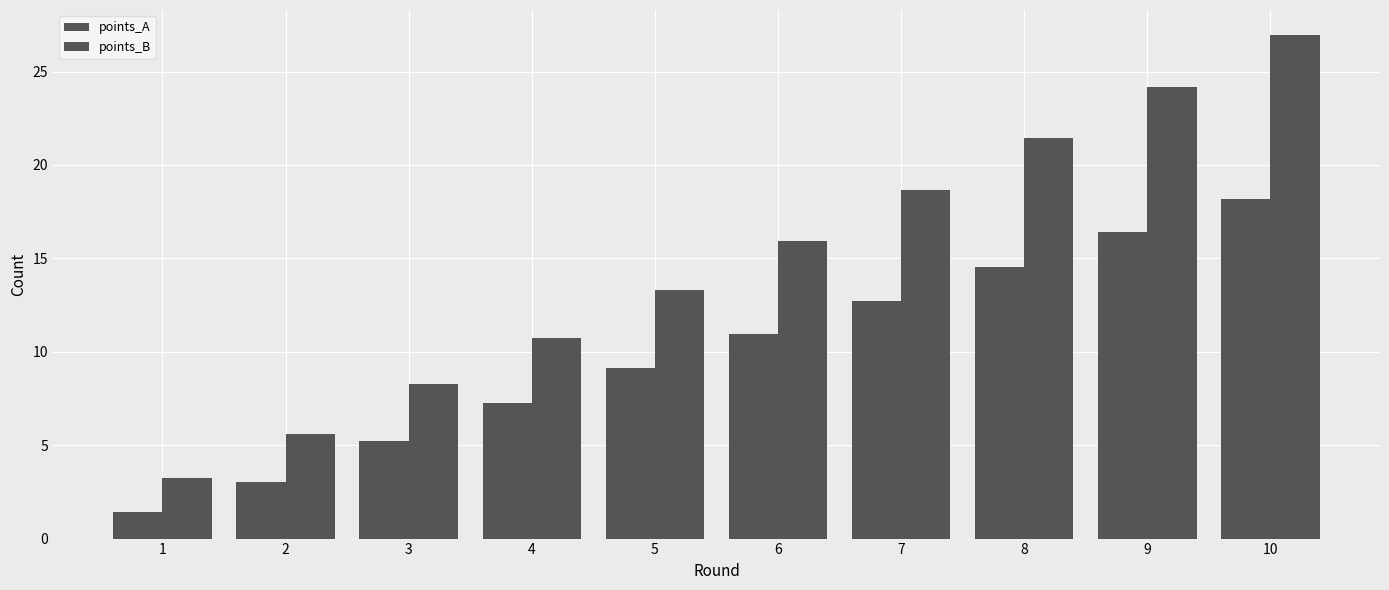

What is the spread (max minus min) of values at 8?

6.9